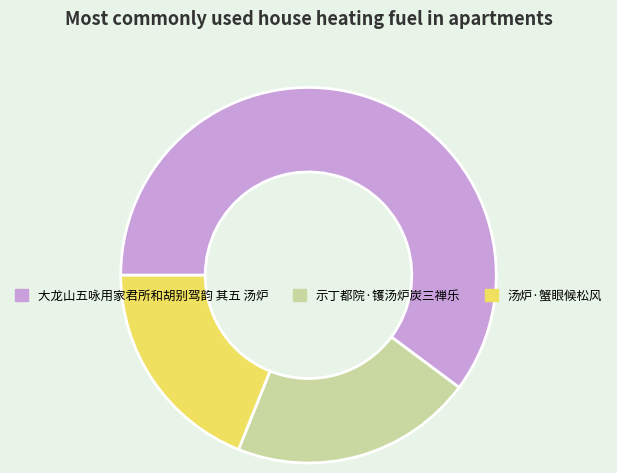

Does any single category account for the majority?

Yes